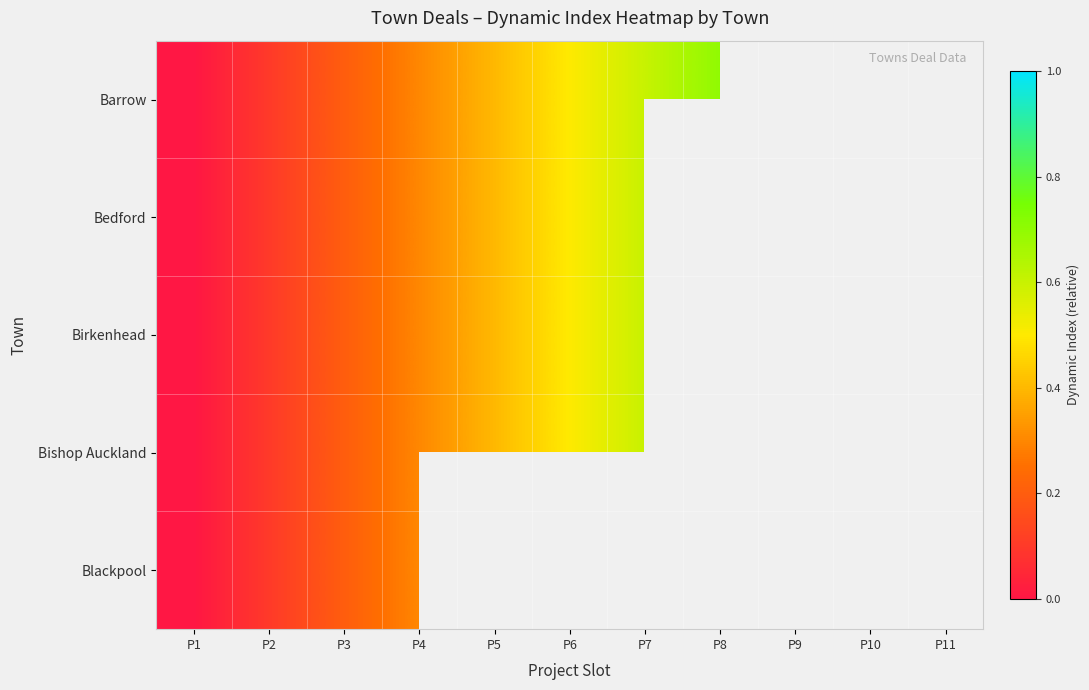

At which label is Birkenhead closest to 0?

P1